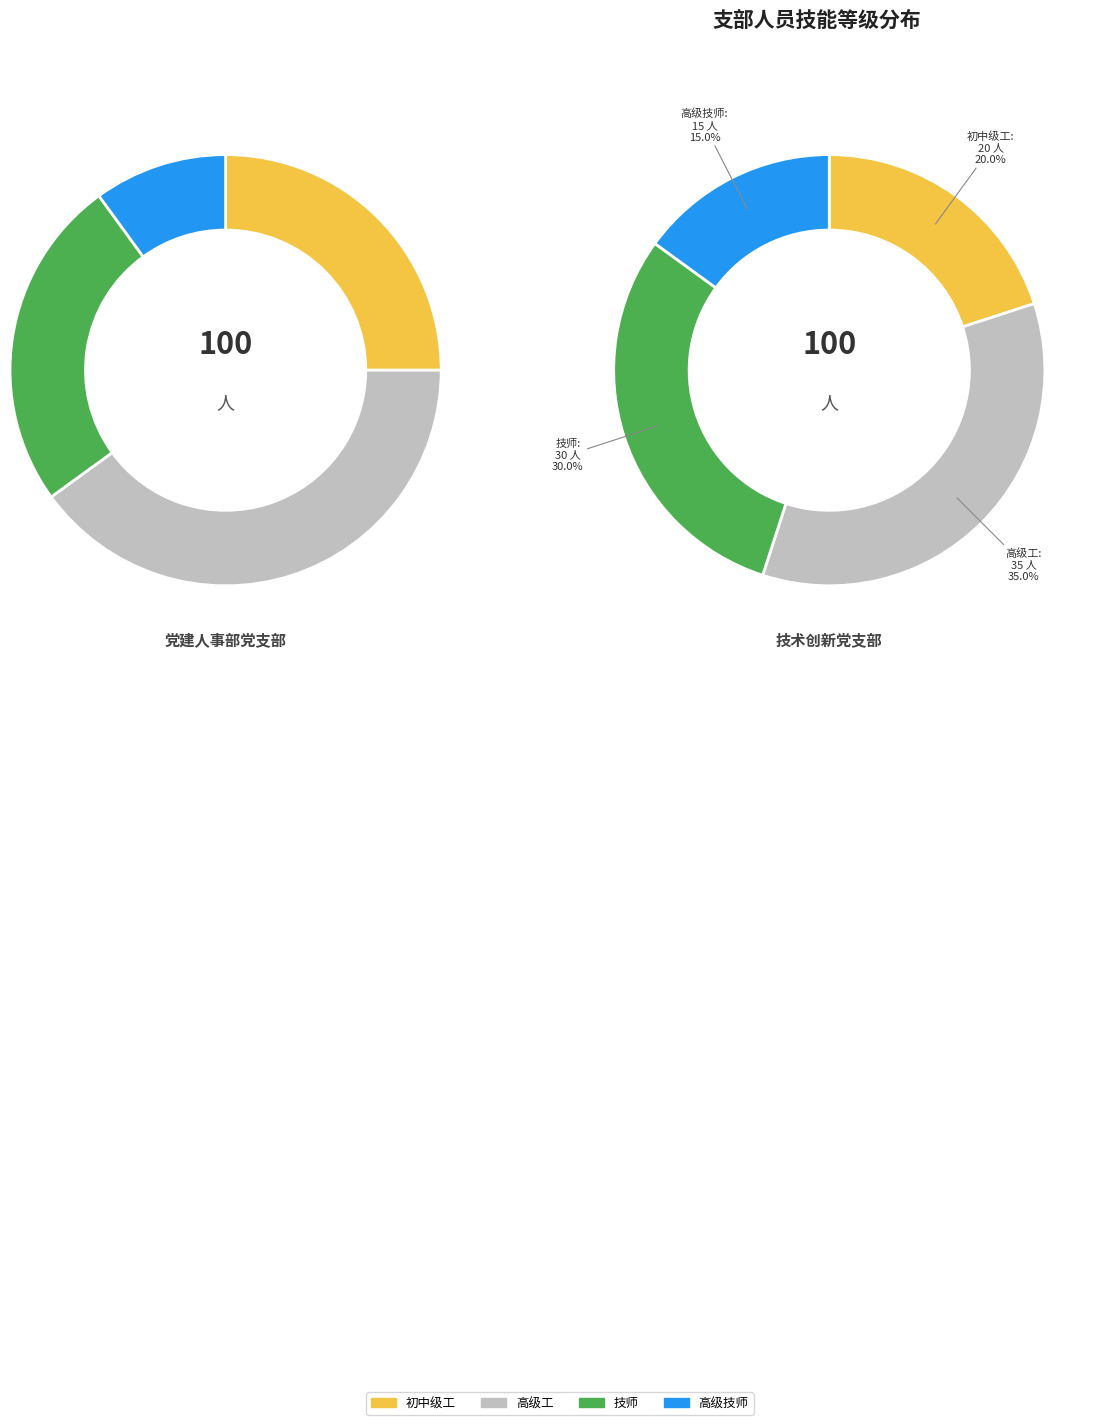

To the nearest percent, what percentage of the pie is 高级技师?

10%